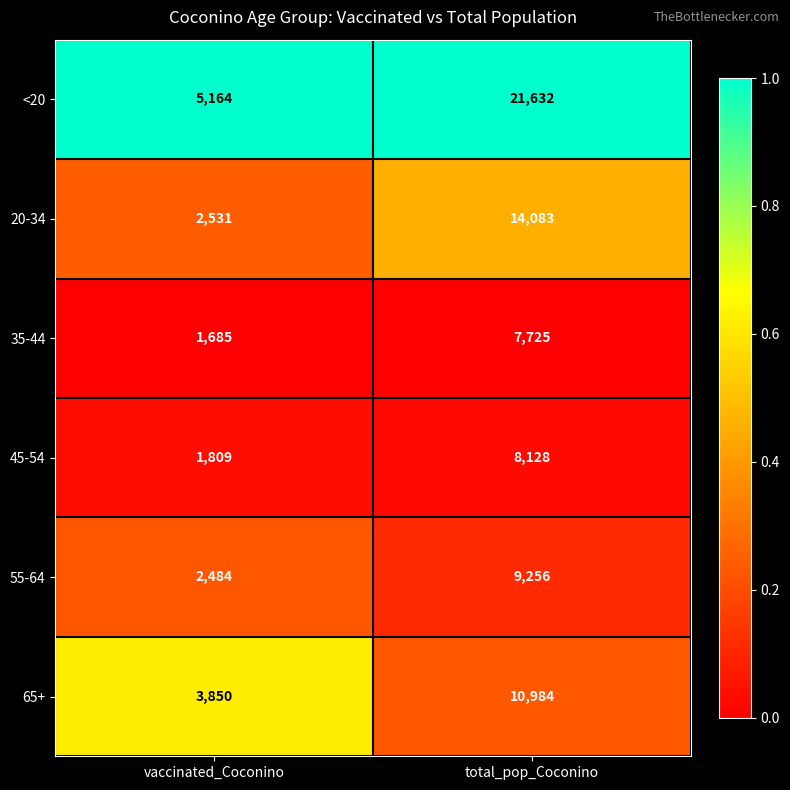

At which category is the sum across all series the highest?

total_pop_Coconino